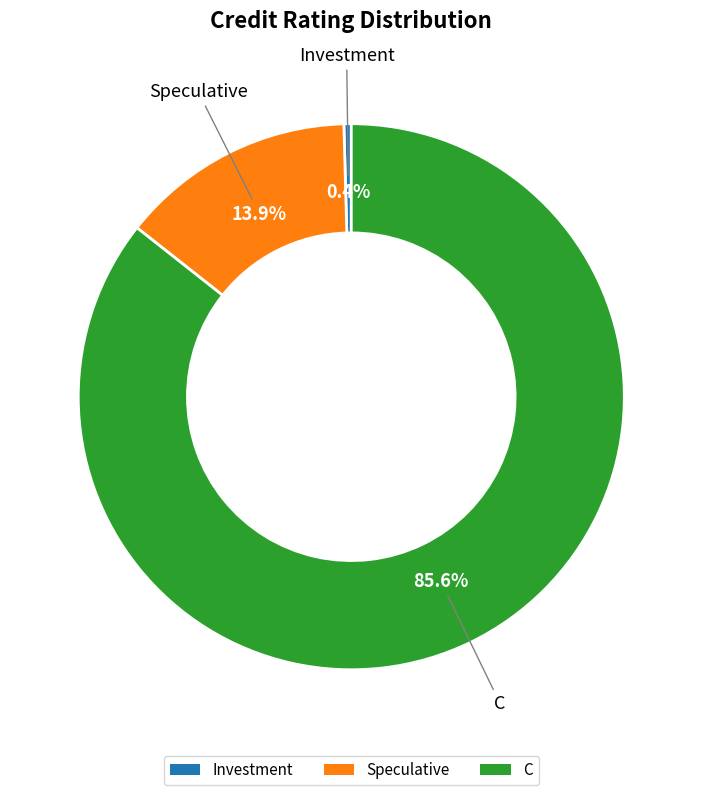

Which has a higher value, Investment or C?

C